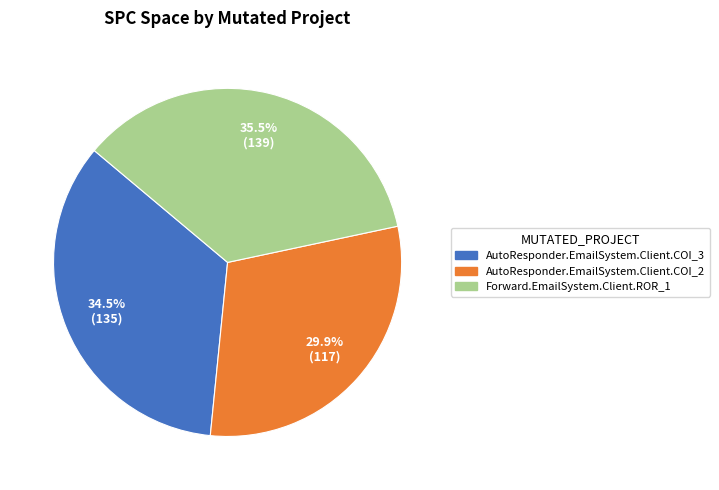

Does AutoResponder.EmailSystem.Client.COI_2 represent more than half of the total?

No